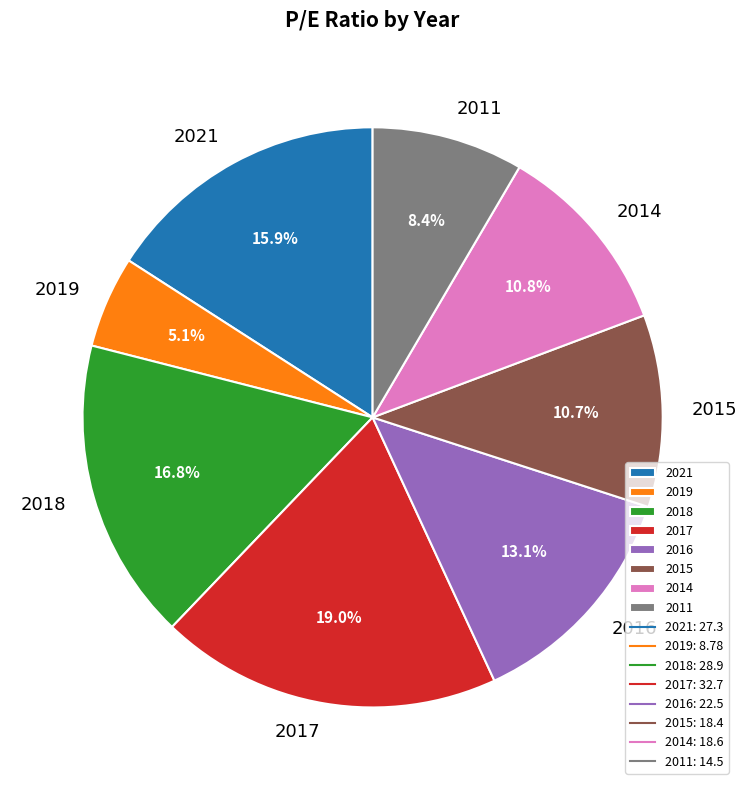

Which category has the biggest portion of the pie?

2017